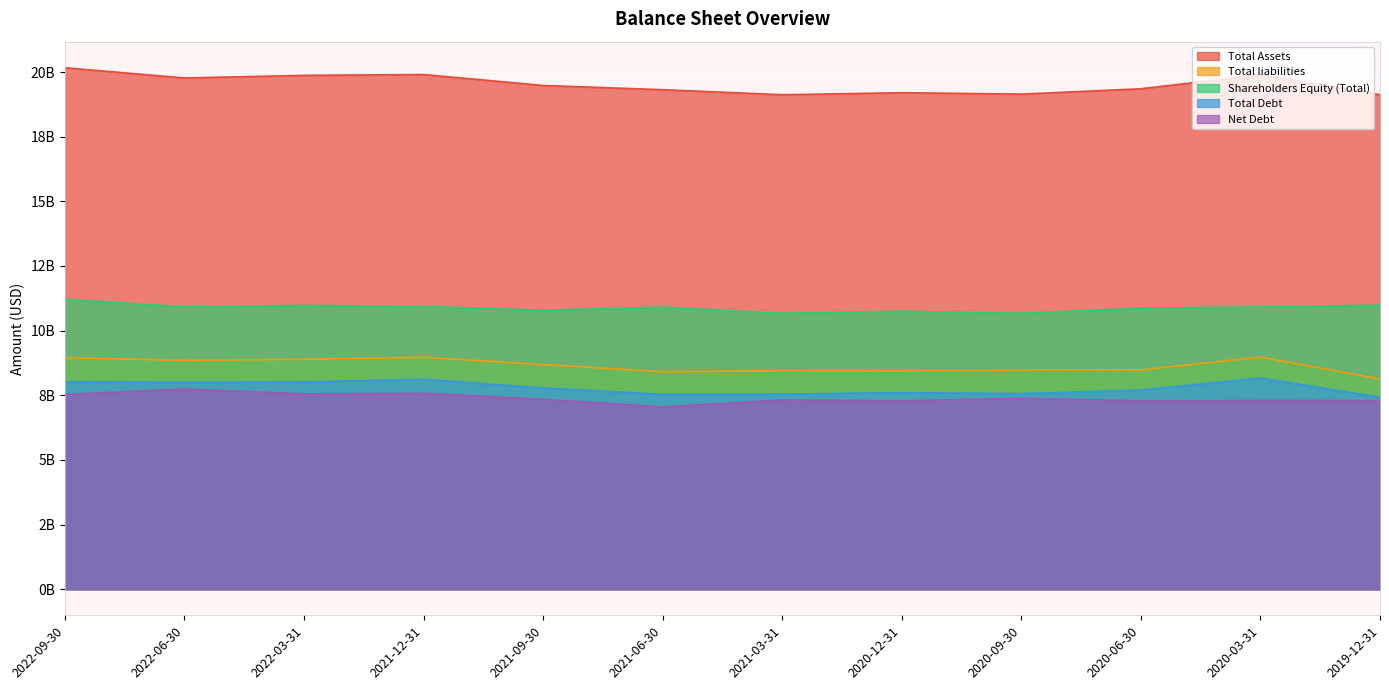

What are all the series names shown in the legend?

Total Assets, Total liabilities, Shareholders Equity (Total), Total Debt, Net Debt